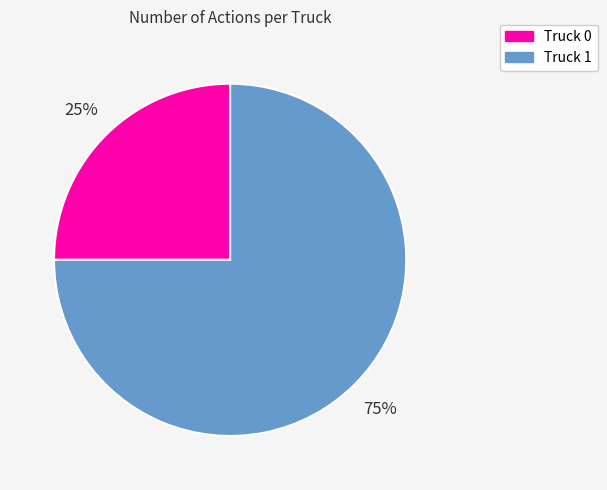

Rank the categories by value from highest to lowest.

Truck 1, Truck 0